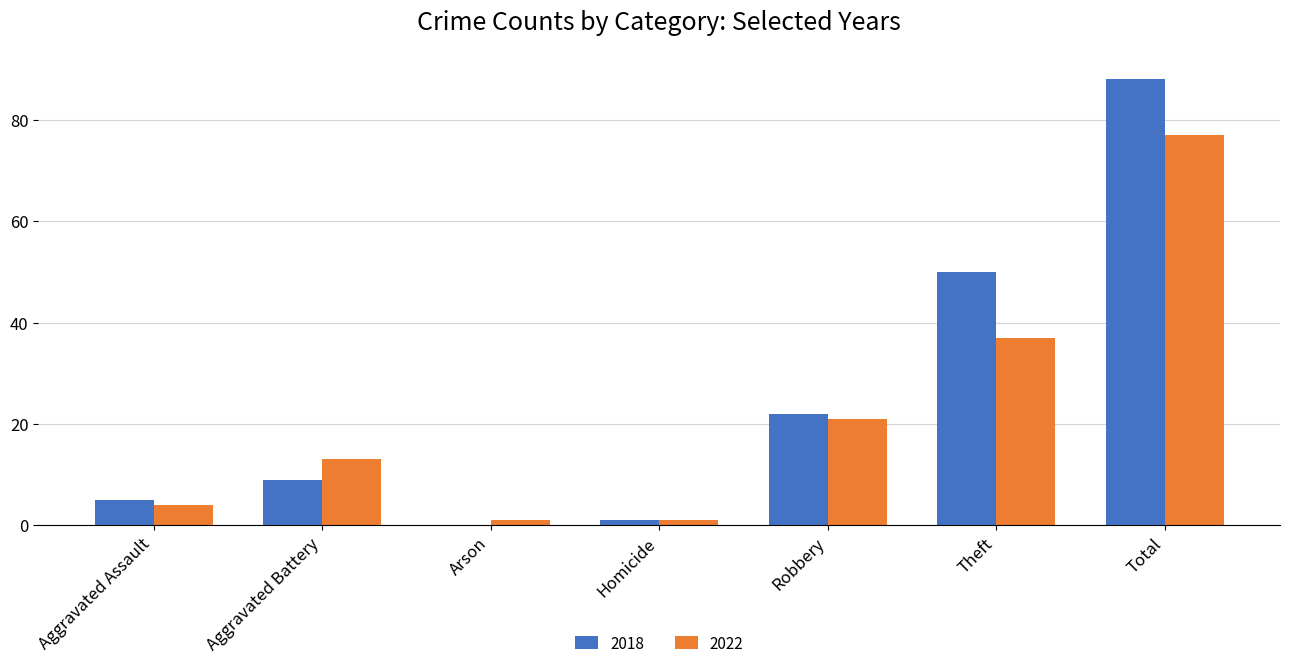

What is the total value across all series at Aggravated Assault?

9